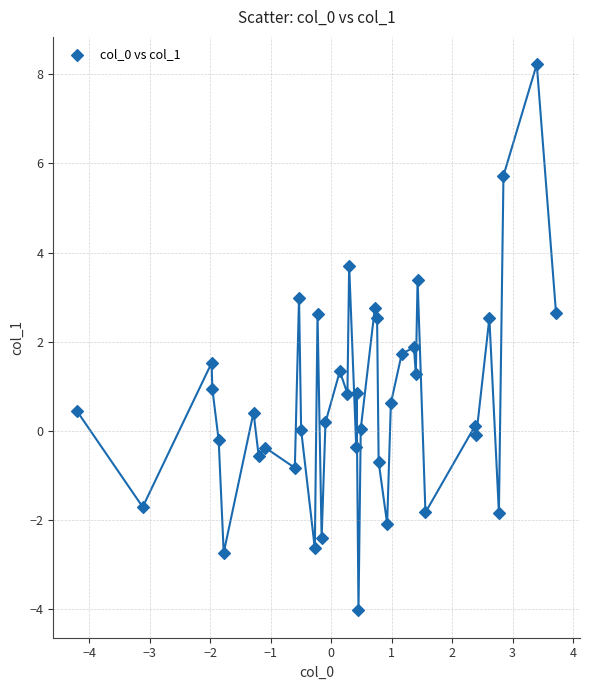

What is the range of X values (max minus min)?

7.9